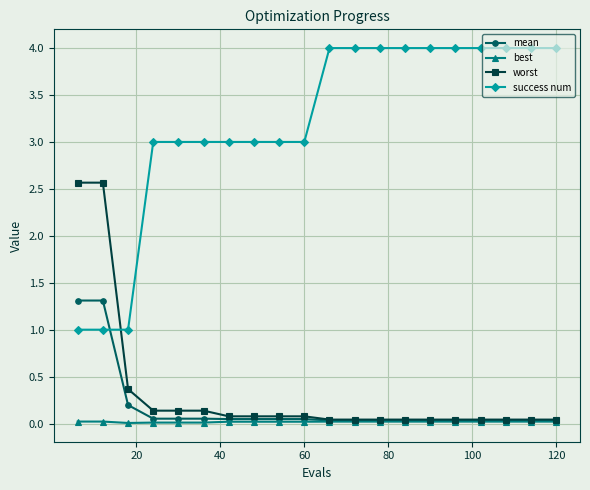

What is the value of the worst point at the 3rd from the left?

0.4